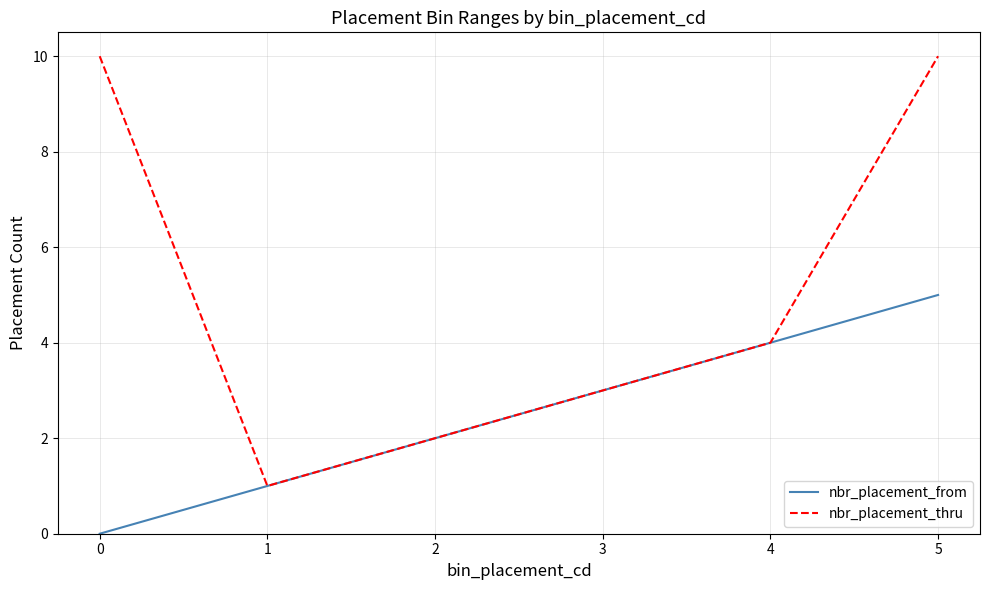

Reading left to right, transcribe all the data shown in this chart.

nbr_placement_from: 0	1	2	3	4	5
nbr_placement_thru: 10	1	2	3	4	10